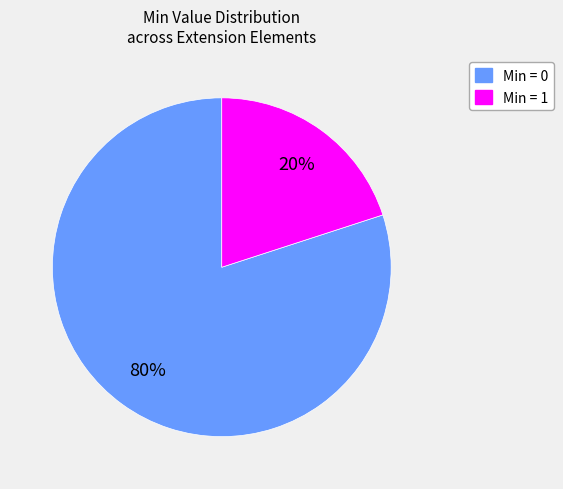

Is there any slice that represents more than half of the pie?

Yes